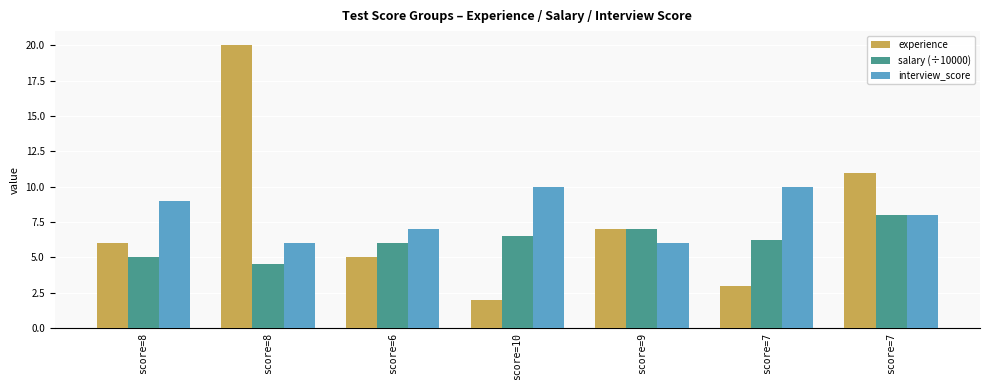

Does the chart contain stacked bars?

No